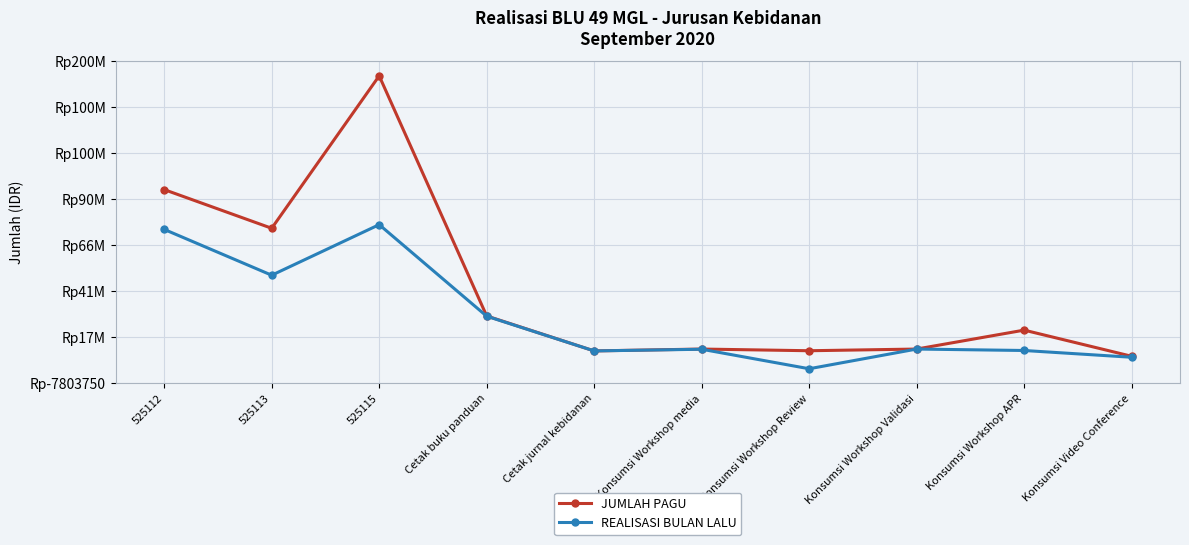

Reading left to right, extract all data points from this chart.

JUMLAH PAGU: 525112=95455000	525113=74850000	525115=156075000	Cetak buku panduan=28125000	Cetak jurnal kebidanan=9500000	Konsumsi Workshop media=10500000	Konsumsi Workshop Review=9600000	Konsumsi Workshop Validasi=10500000	Konsumsi Workshop APR=20580000	Konsumsi Video Conference=6650000
REALISASI BULAN LALU: 525112=74249000	525113=49840000	525115=76785330	Cetak buku panduan=28000000	Cetak jurnal kebidanan=9499000	Konsumsi Workshop media=10395000	Konsumsi Workshop Review=0	Konsumsi Workshop Validasi=10500000	Konsumsi Workshop APR=9730000	Konsumsi Video Conference=6125000